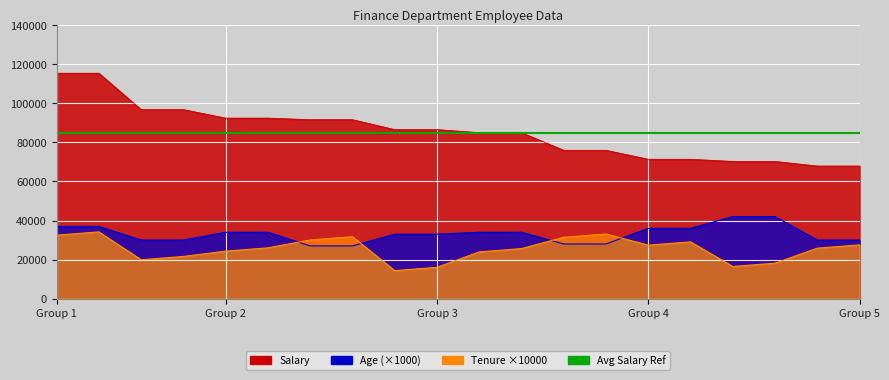

True or false: Tenure (Years) and Salary intersect in this chart.

False